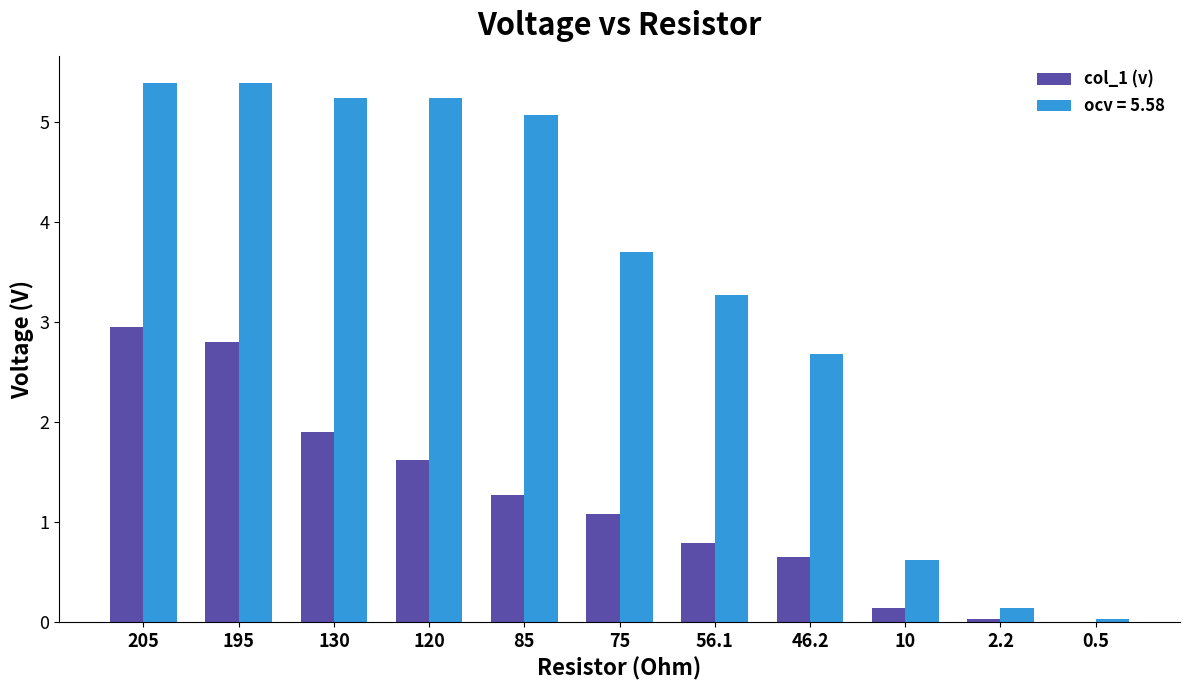

What is the greatest value displayed?

5.4